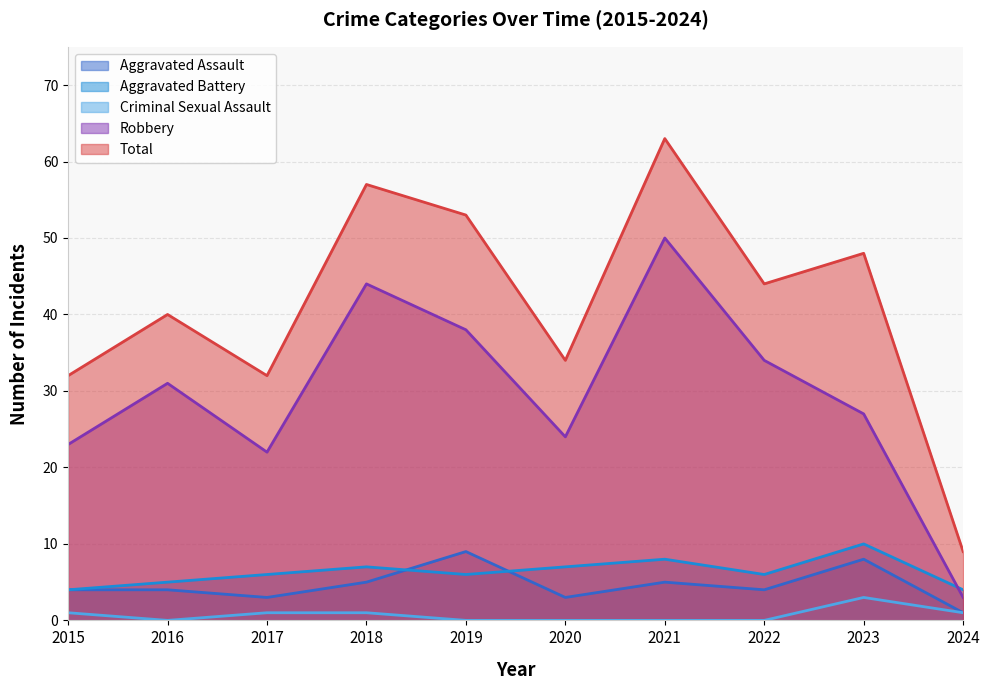

How many categories are shown in the chart?

10